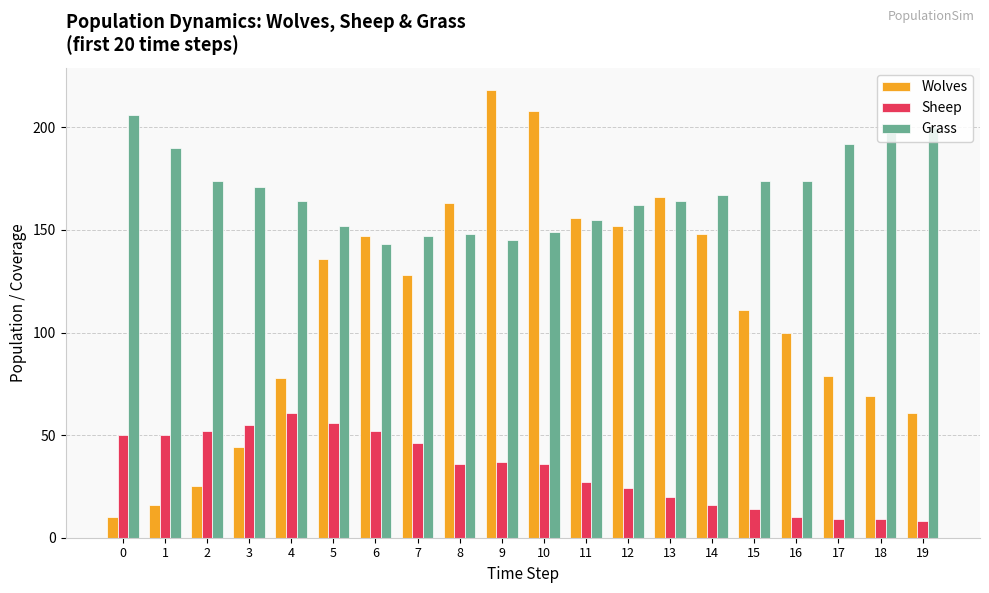

What are all the series names shown in the legend?

Wolves, Sheep, Grass